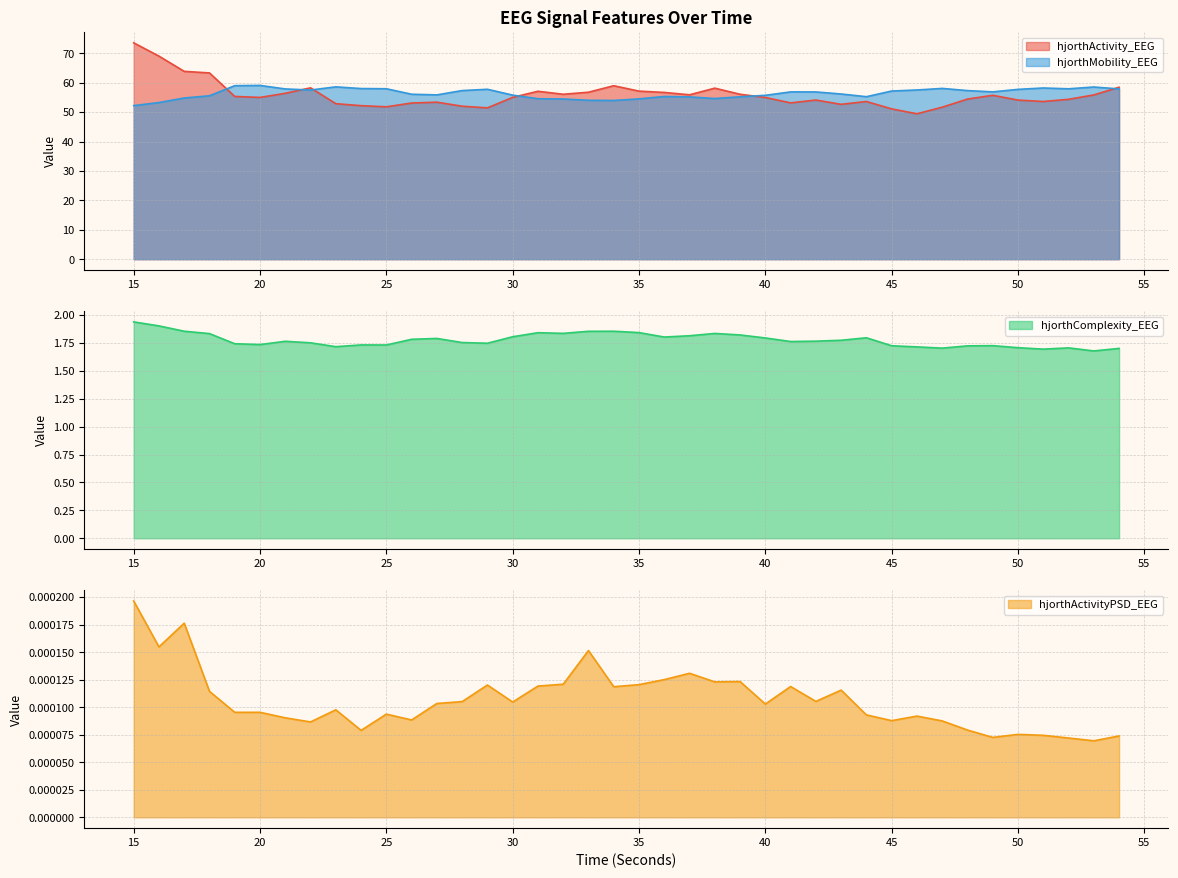

Where is the first local maximum for hjorthComplexity_EEG?

21